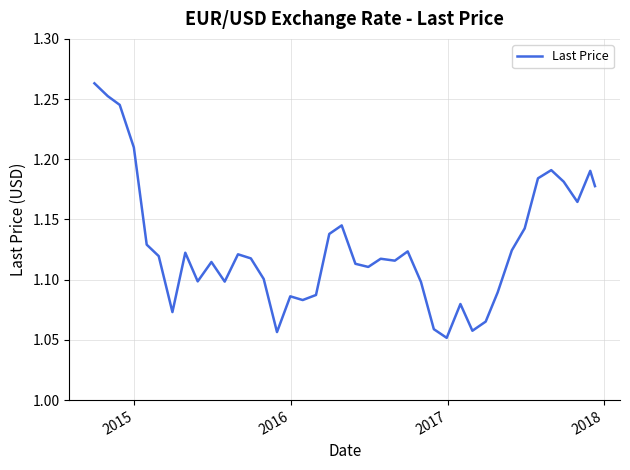

How many lines are shown in the chart?

1